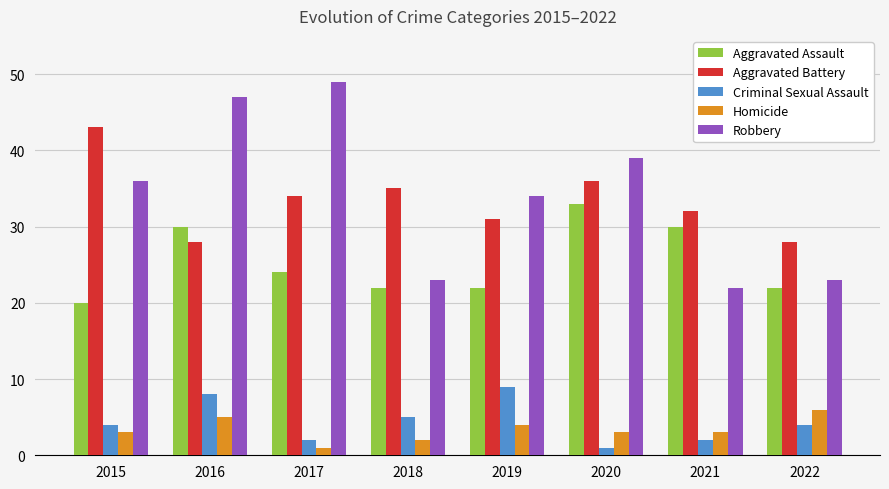

Reading right to left, transcribe all the data shown in this chart.

Aggravated Assault: 22	30	33	22	22	24	30	20
Aggravated Battery: 28	32	36	31	35	34	28	43
Criminal Sexual Assault: 4	2	1	9	5	2	8	4
Homicide: 6	3	3	4	2	1	5	3
Robbery: 23	22	39	34	23	49	47	36